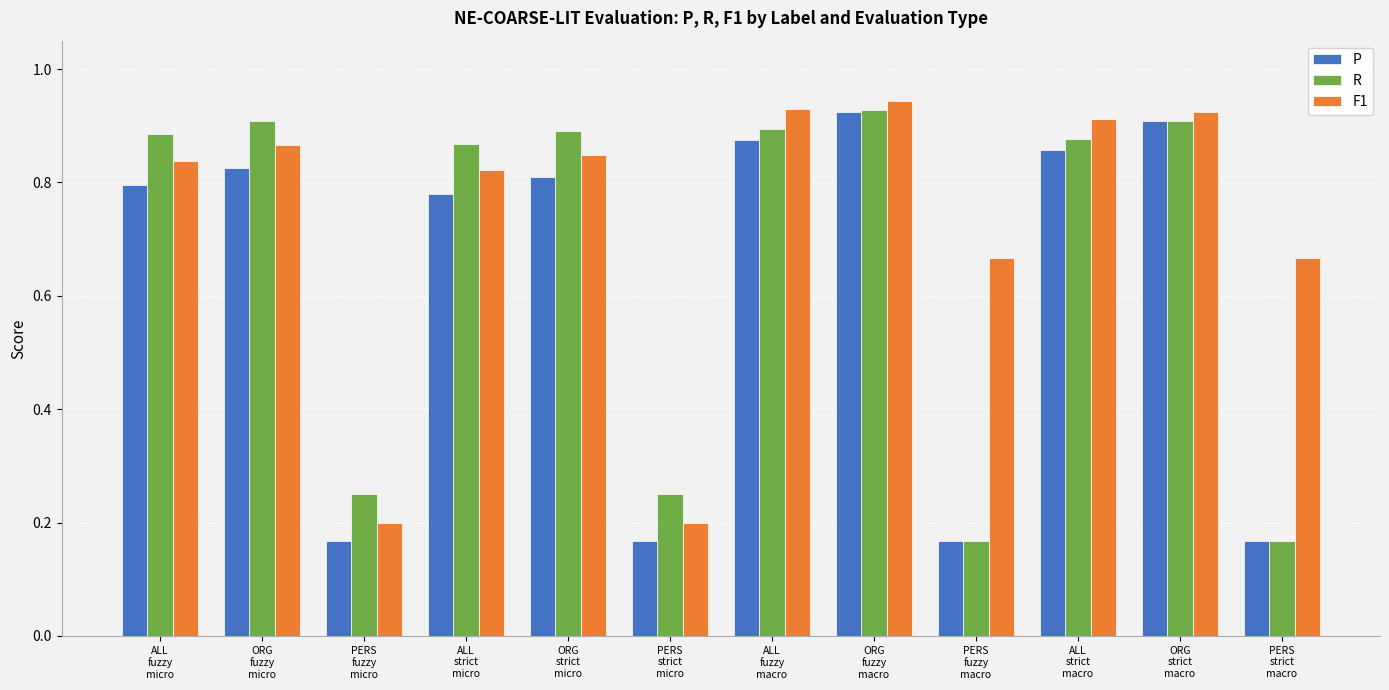

What is the sum of all R values?

8.0